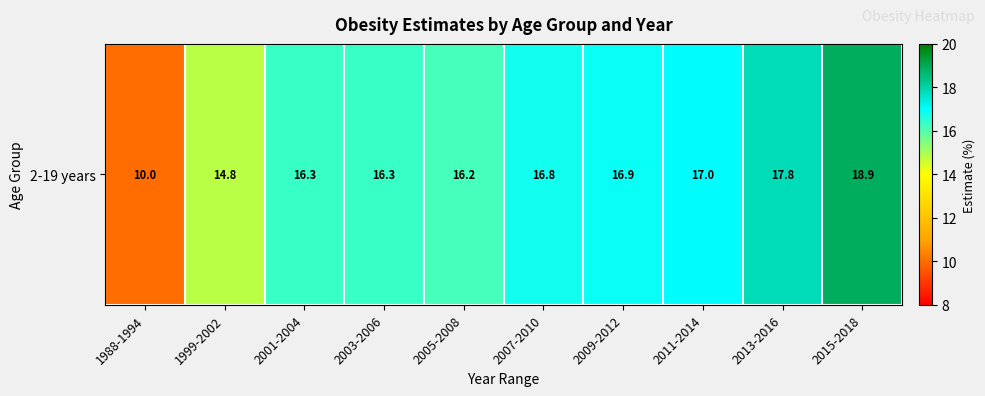

Read the value at 2011-2014.

17.0